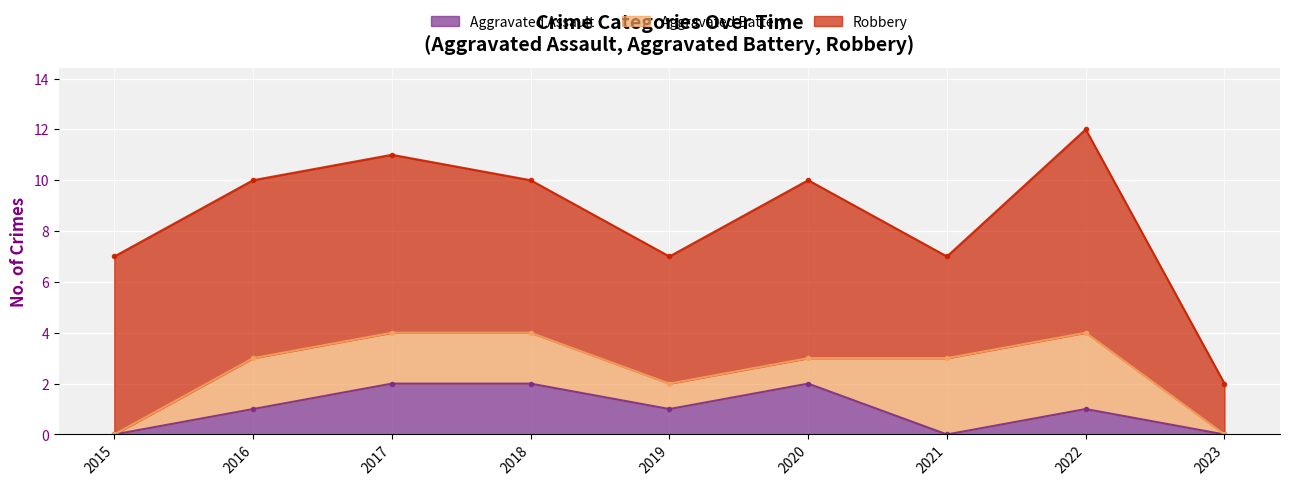

True or false: Aggravated Assault has a value of 2 at 2017.

True